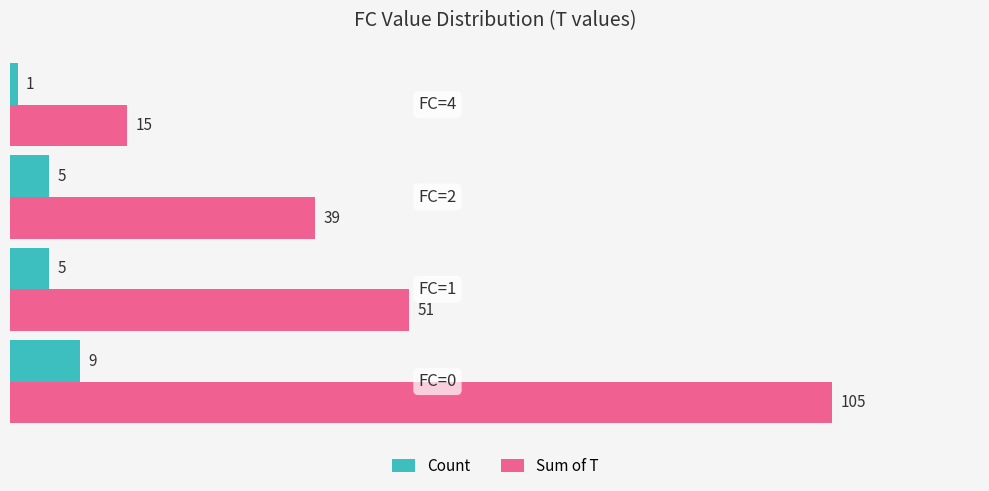

What are all the series names shown in the legend?

Count, Sum of T